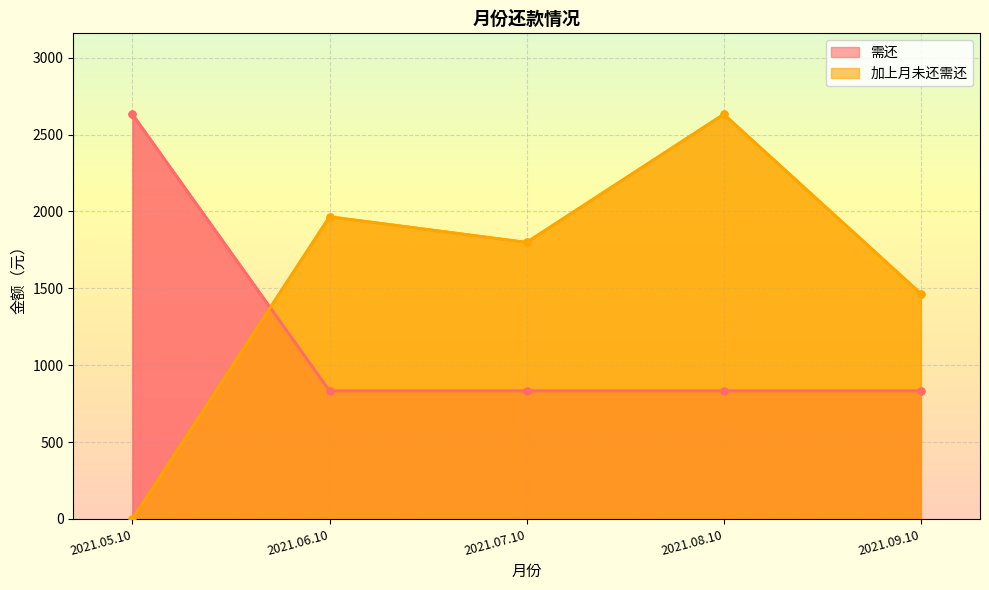

True or false: 加上月未还需还 has a value of 0.0 at 2021.05.10.

True